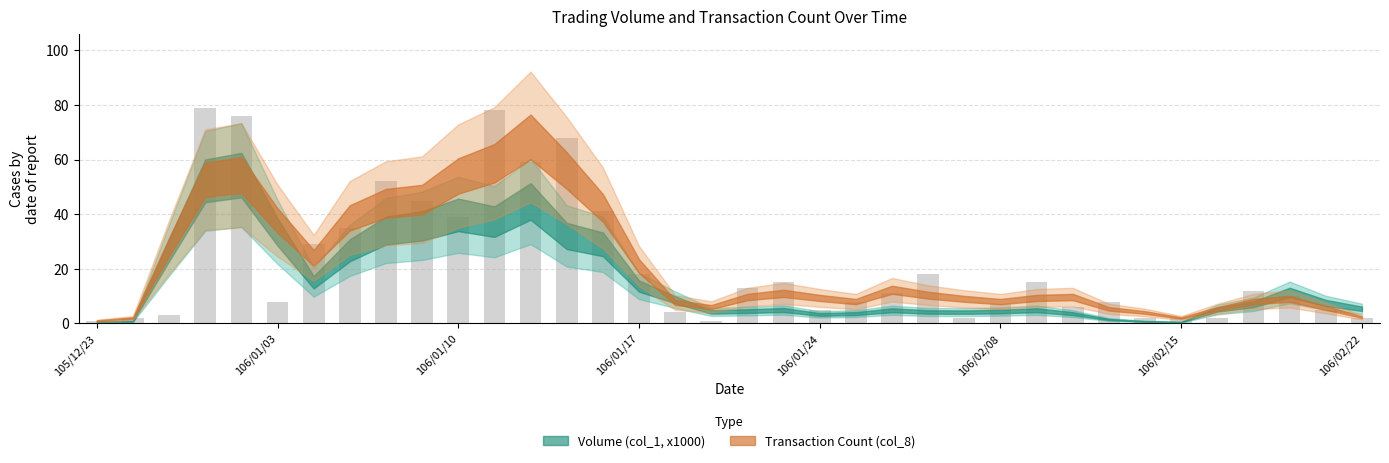

What is the maximum value shown in the chart?

79